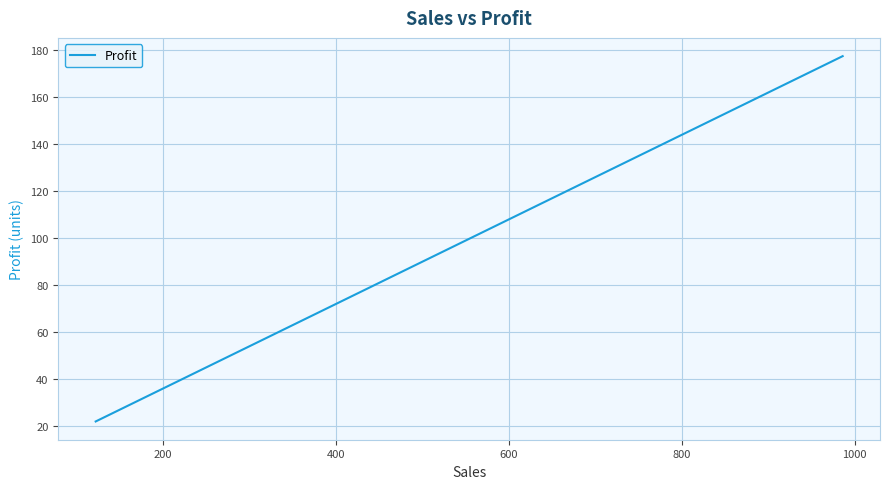

What is the value of the 25th point from the left?

101.9